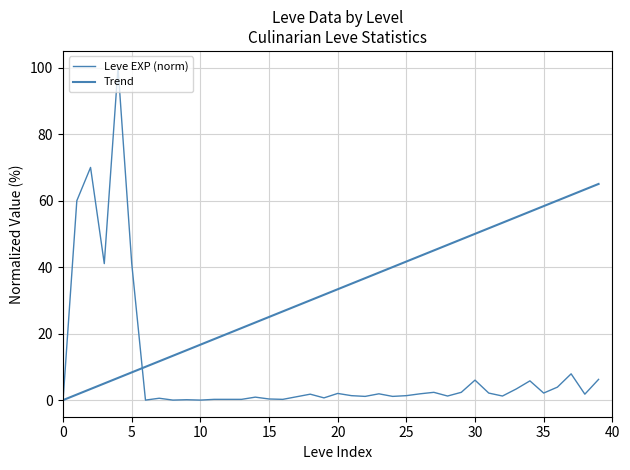

Reading right to left, extract all data points from this chart.

Leve EXP (norm): 6.2	1.8	7.9	3.9	2.1	5.8	3.3	1.2	2.1	6.0	2.3	1.2	2.3	1.9	1.3	1.1	1.9	1.1	1.3	2.0	0.7	1.8	1.0	0.2	0.3	0.9	0.2	0.2	0.2	0.0	0.1	0.0	0.6	0.0	41.0	100.0	41.0	70.0	60.0	0.0
Trend: 65.0	63.3	61.7	60.0	58.3	56.7	55.0	53.3	51.7	50.0	48.3	46.7	45.0	43.3	41.7	40.0	38.3	36.7	35.0	33.3	31.7	30.0	28.3	26.7	25.0	23.3	21.7	20.0	18.3	16.7	15.0	13.3	11.7	10.0	8.3	6.7	5.0	3.3	1.7	0.0